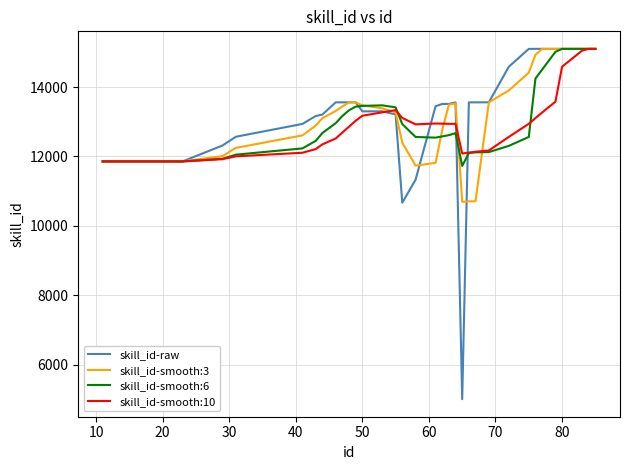

Which series has the widest spread of values?

skill_id-raw